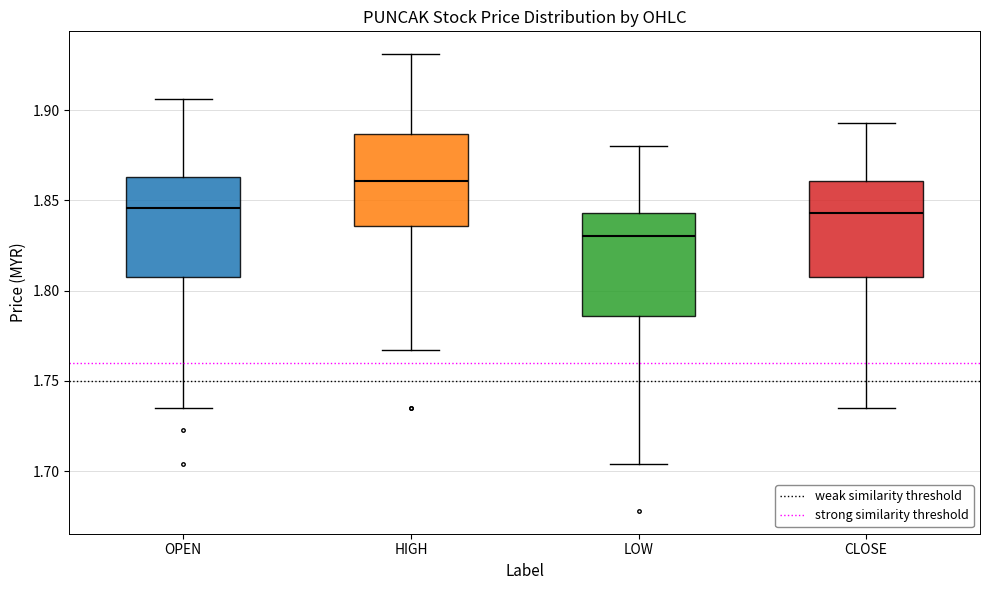

Where does the median line of the box for CLOSE sit on the y-axis? The values are not printed on the chart, so give them approximately, as read against the axis.

1.845